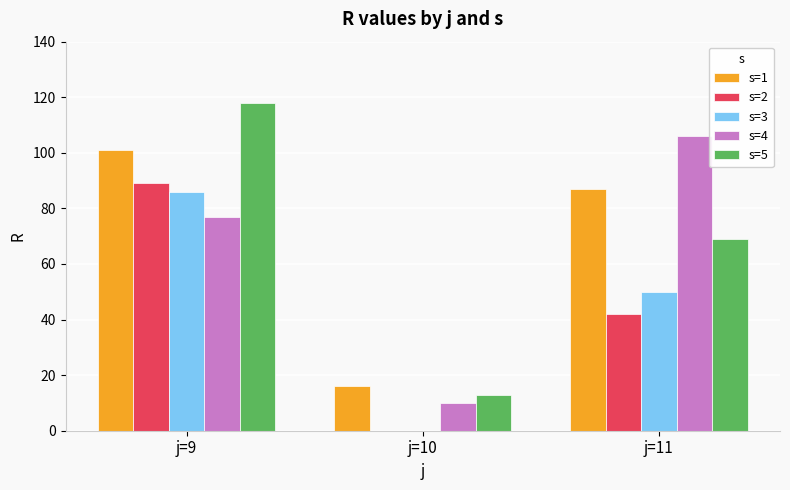

Which series changed the most between j=10 and j=11?

s=4